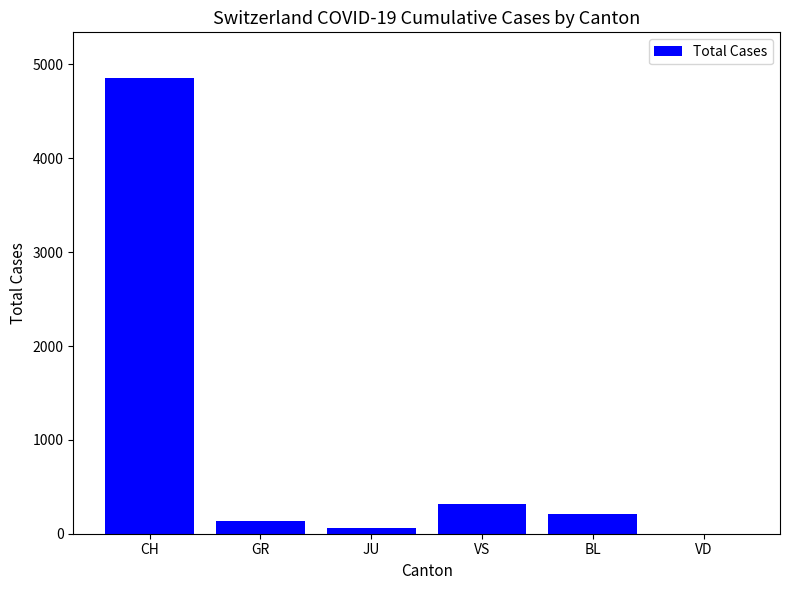

What is the difference between the values at GR and VD?

135